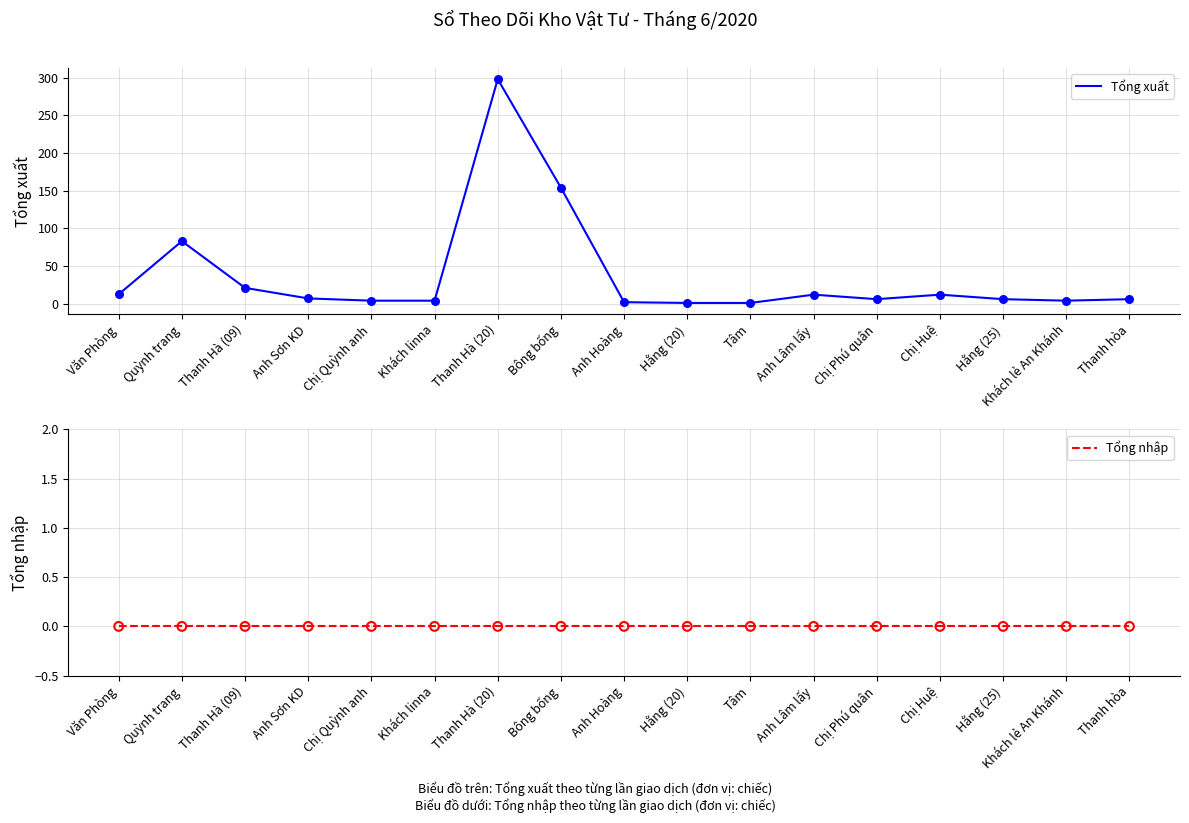

Which series has the widest spread of Y values?

Tổng xuất